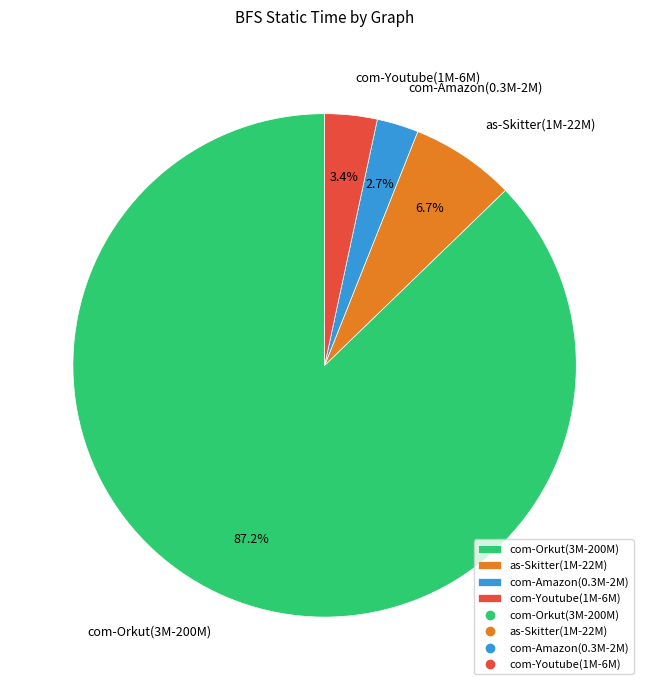

The as-Skitter(1M-22M) slice represents 7% of the pie. True or false?

True